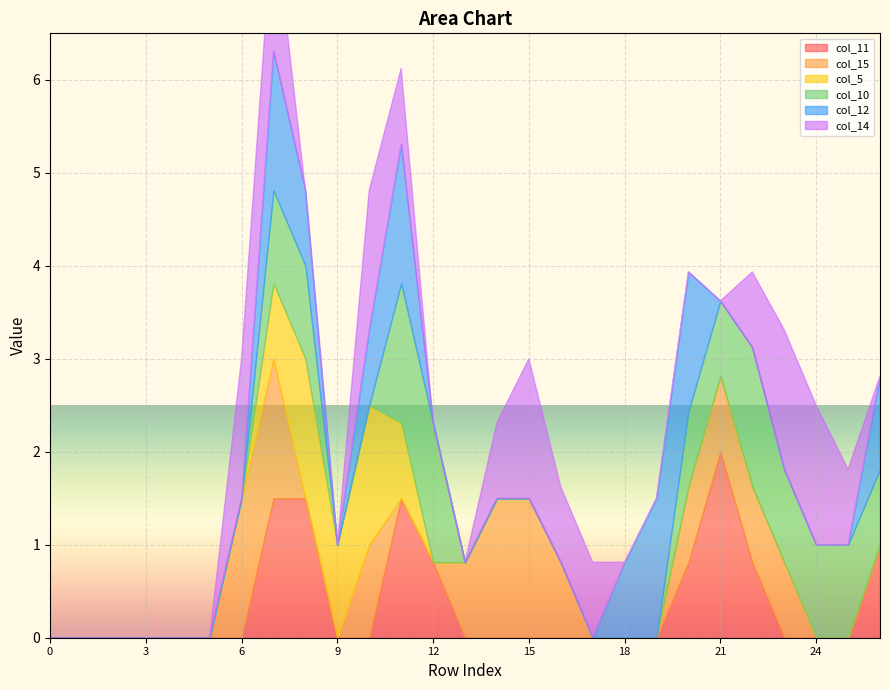

How many lines are shown in the chart?

6